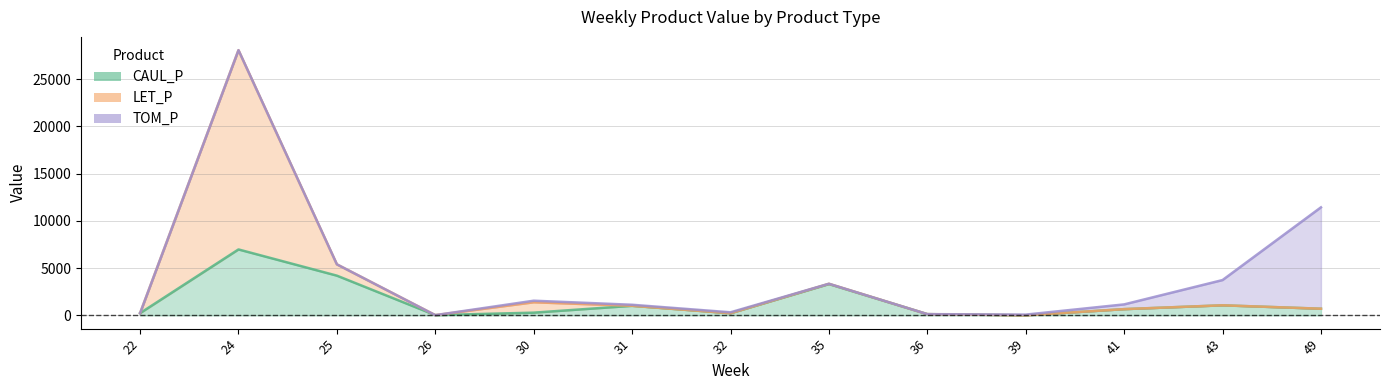

Where is the first local minimum for CAUL_P?

26